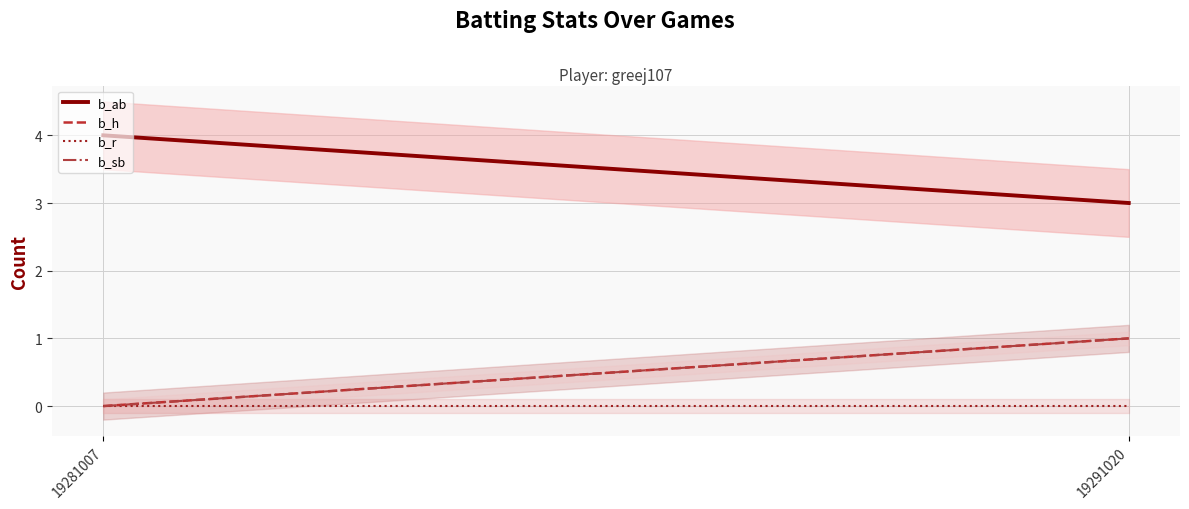

What is the difference between the highest and lowest values at 19291020?

3